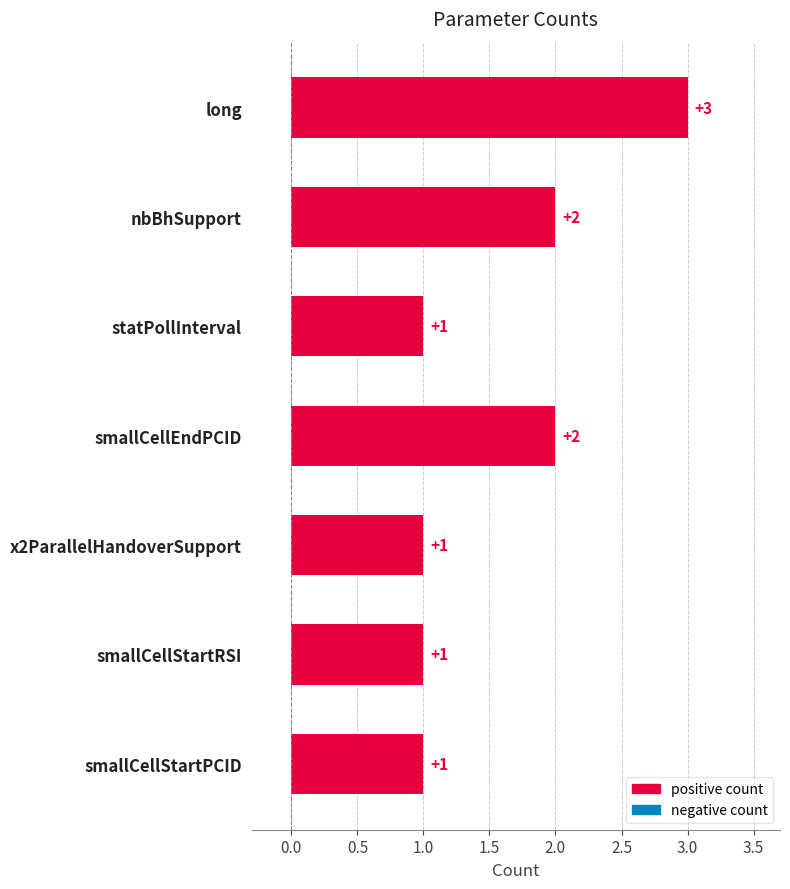

Reading bottom to top, extract all data points from this chart.

smallCellStartPCID=1	smallCellStartRSI=1	x2ParallelHandoverSupport=1	smallCellEndPCID=2	statPollInterval=1	nbBhSupport=2	long=3